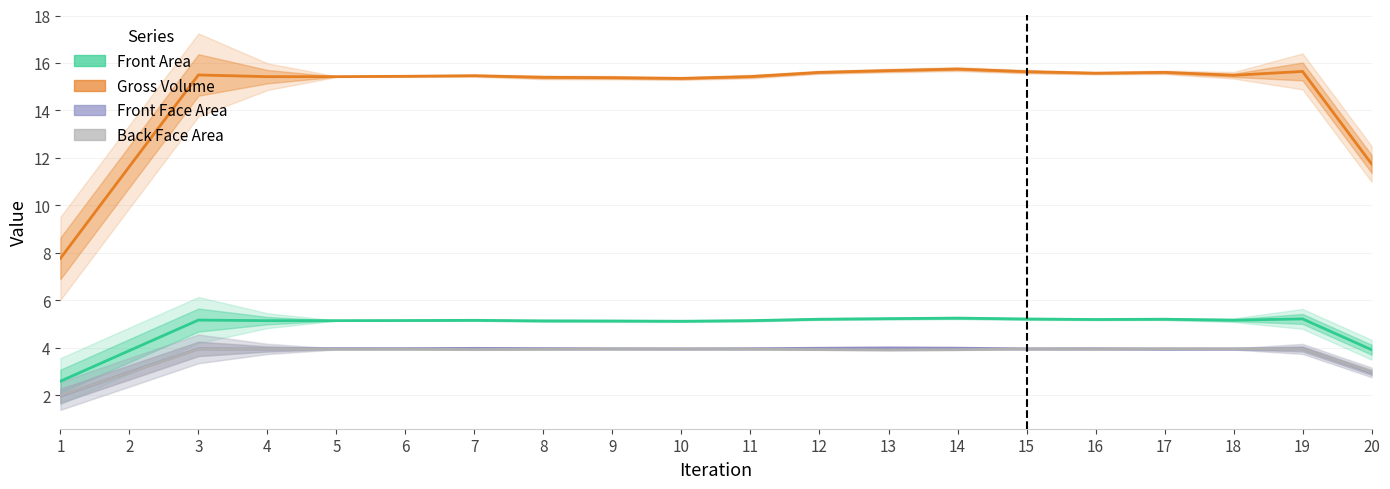

True or false: Gross Volume has a value of 15.4 at 4.

True